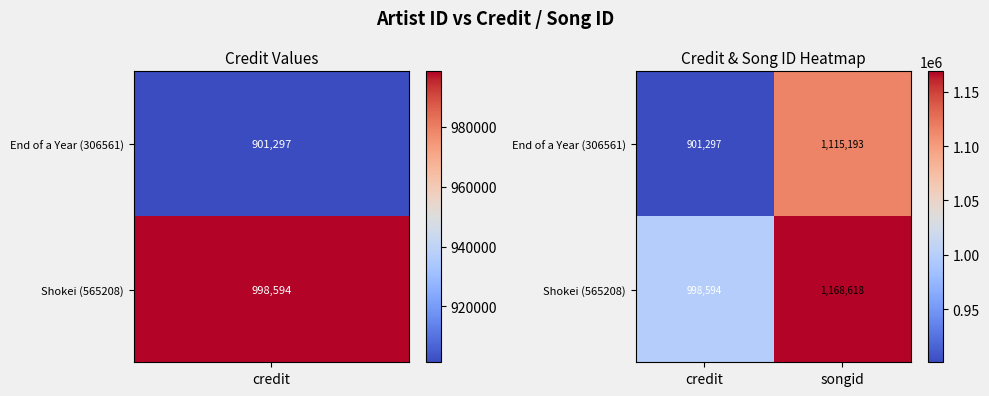

Reading right to left, transcribe all the data shown in this chart.

End of a Year (306561): songid=1115193	credit=901297
Shokei (565208): songid=1168618	credit=998594